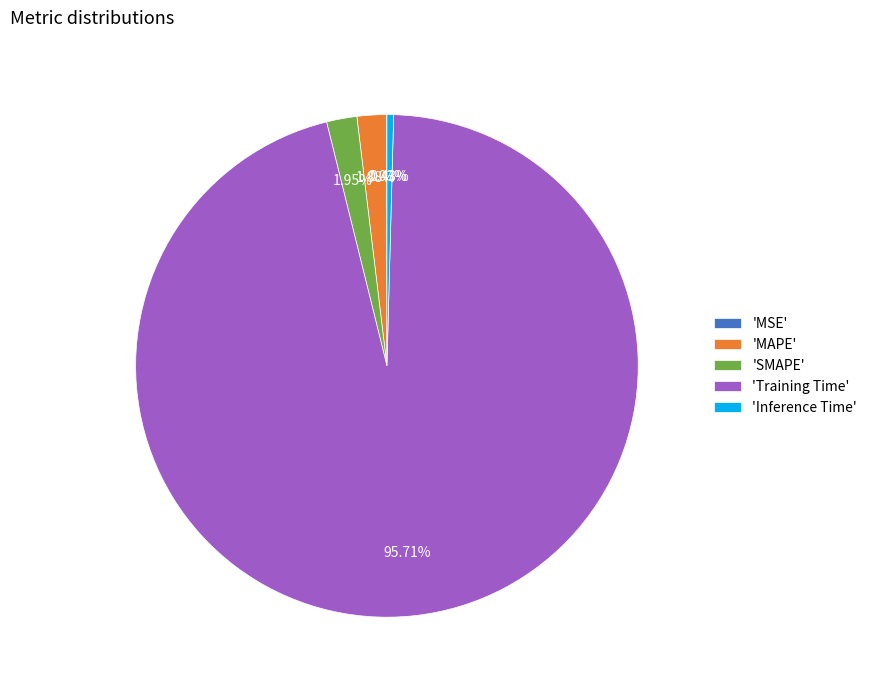

Which category accounts for the majority?

'Training Time'